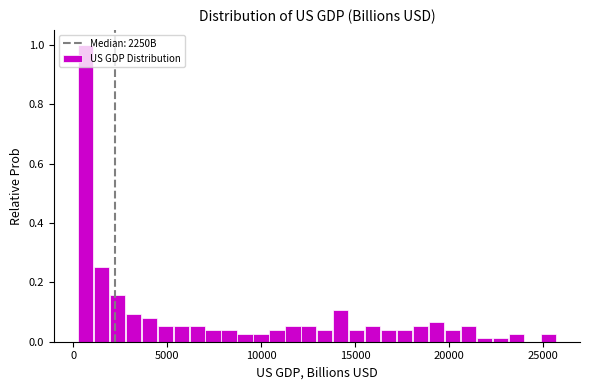

Around what value on the x-axis is the tallest bar? Give the approximate position of its centre, as read against the axis.

500